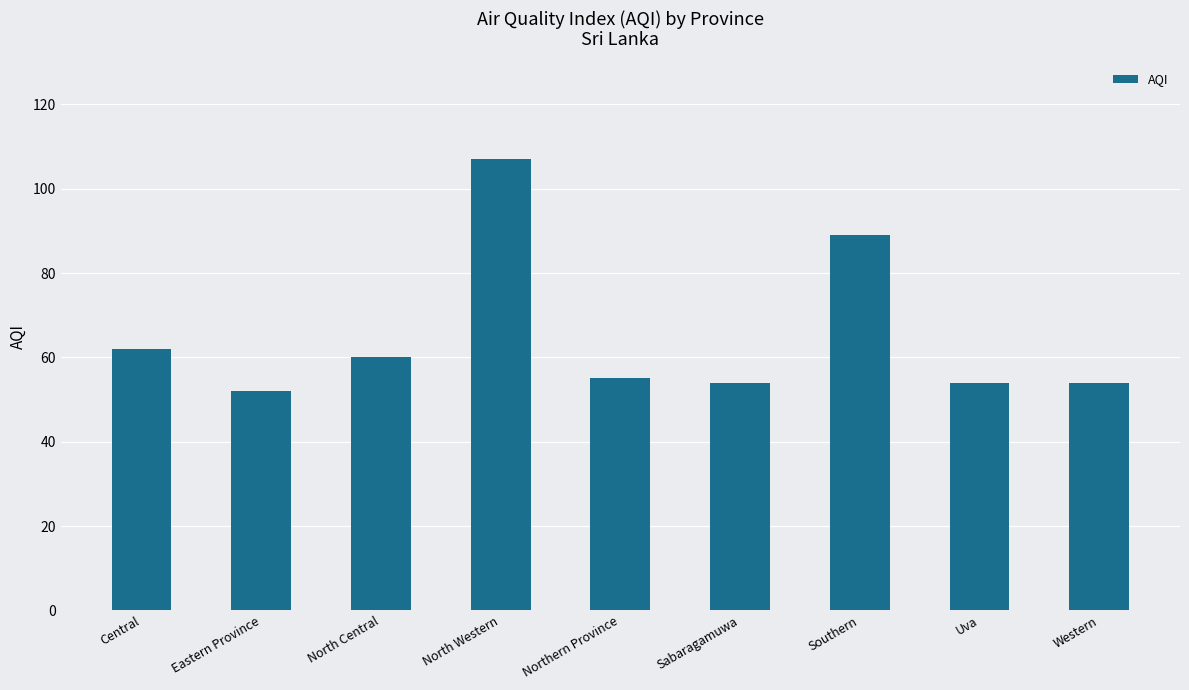

What is the label of the 4th bar from the right?

Sabaragamuwa